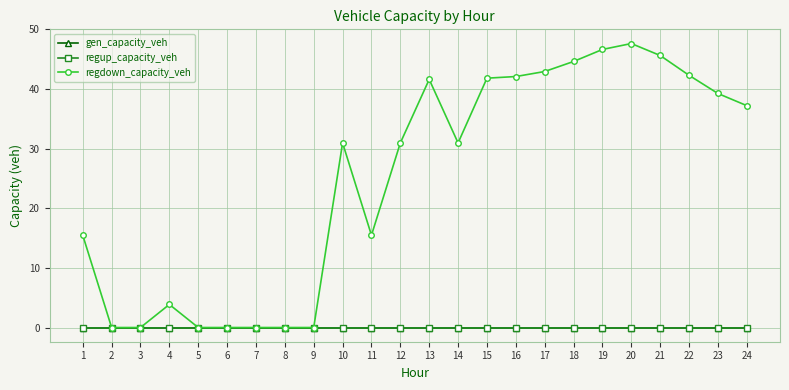

True or false: regdown_capacity_veh and gen_capacity_veh intersect in this chart.

False